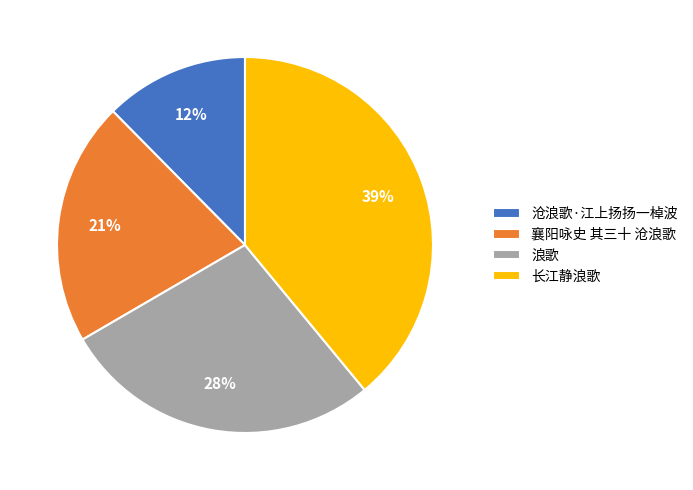

What is the smallest slice in the pie chart?

沧浪歌·江上扬扬一棹波